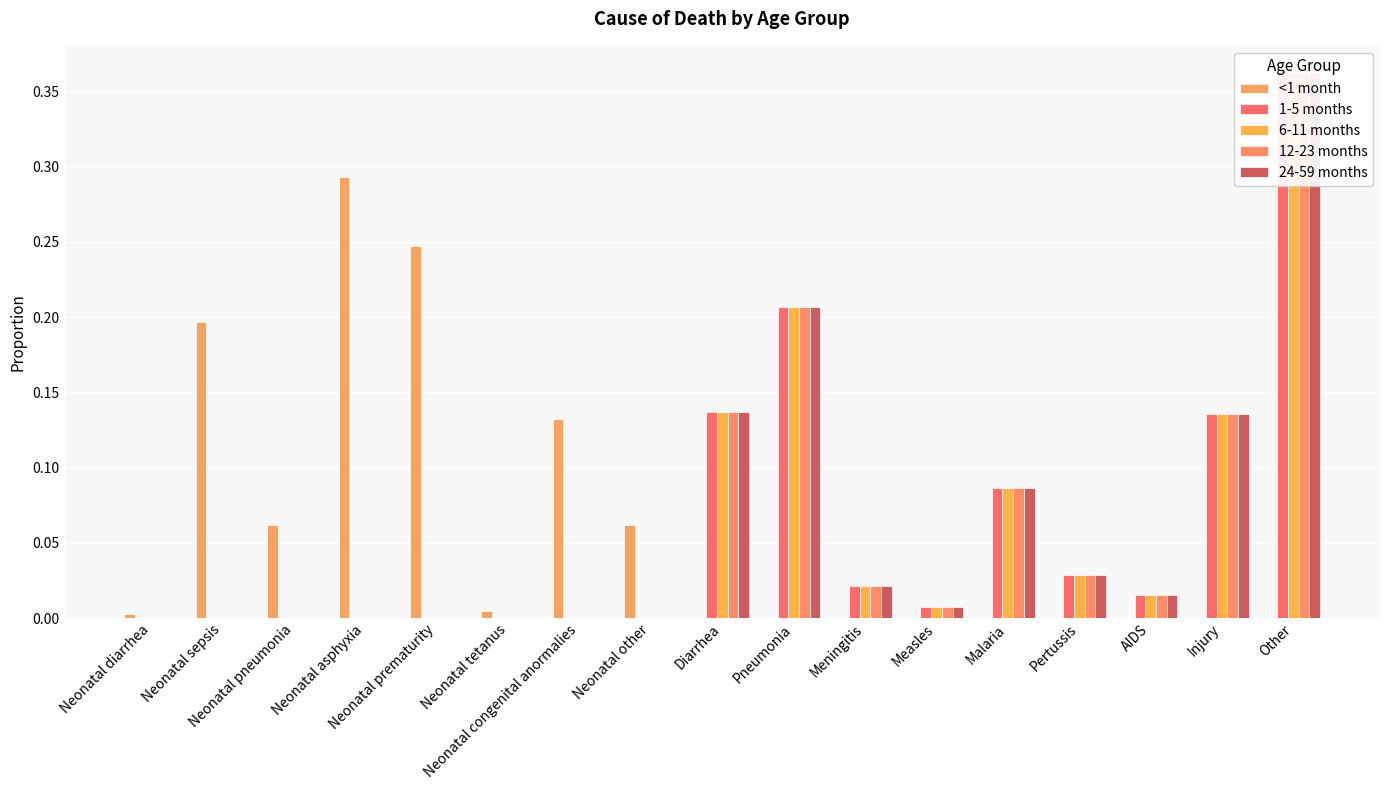

List the labels in order of 1-5 months value, largest first.

Other, Pneumonia, Diarrhea, Injury, Malaria, Pertussis, Meningitis, AIDS, Measles, Neonatal diarrhea, Neonatal sepsis, Neonatal pneumonia, Neonatal asphyxia, Neonatal prematurity, Neonatal tetanus, Neonatal congenital anormalies, Neonatal other